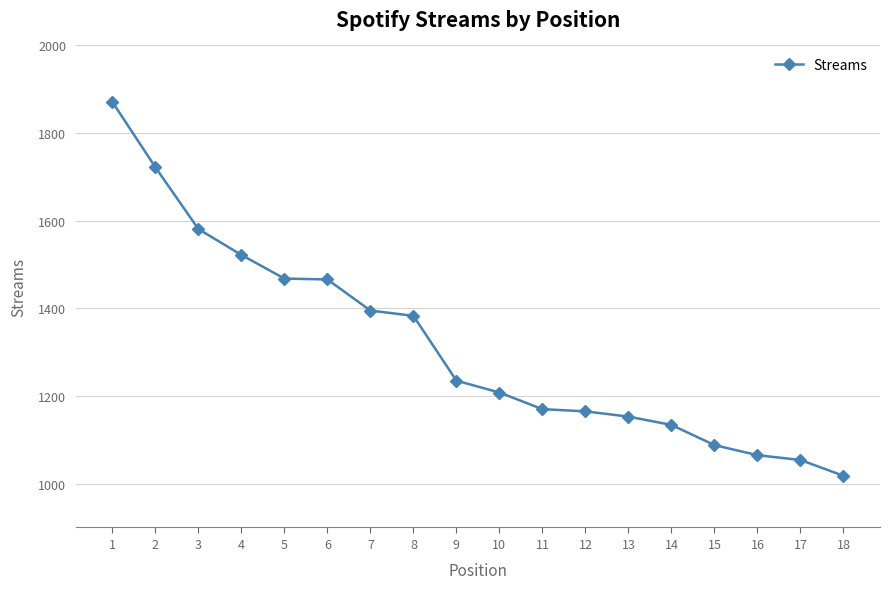

What is the average value?

1317